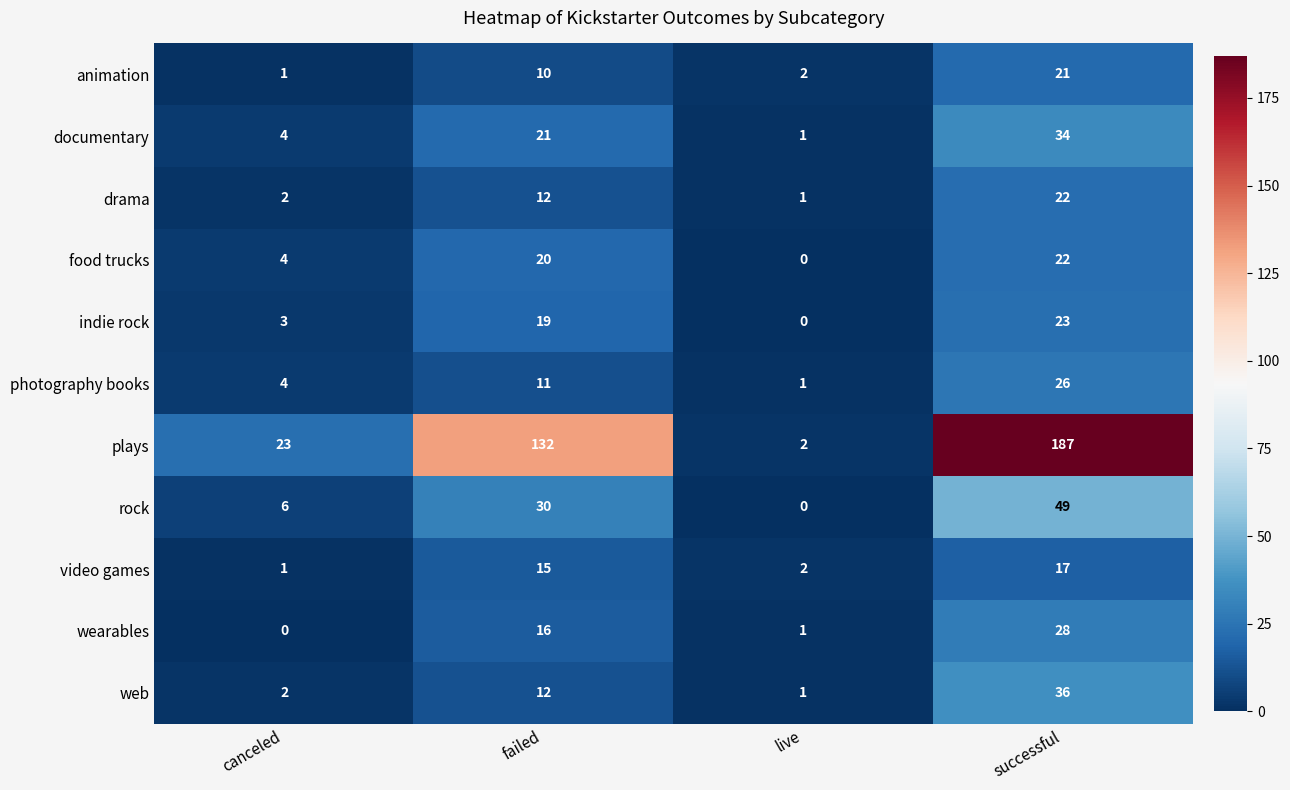

What is the total value across all series at successful?

465